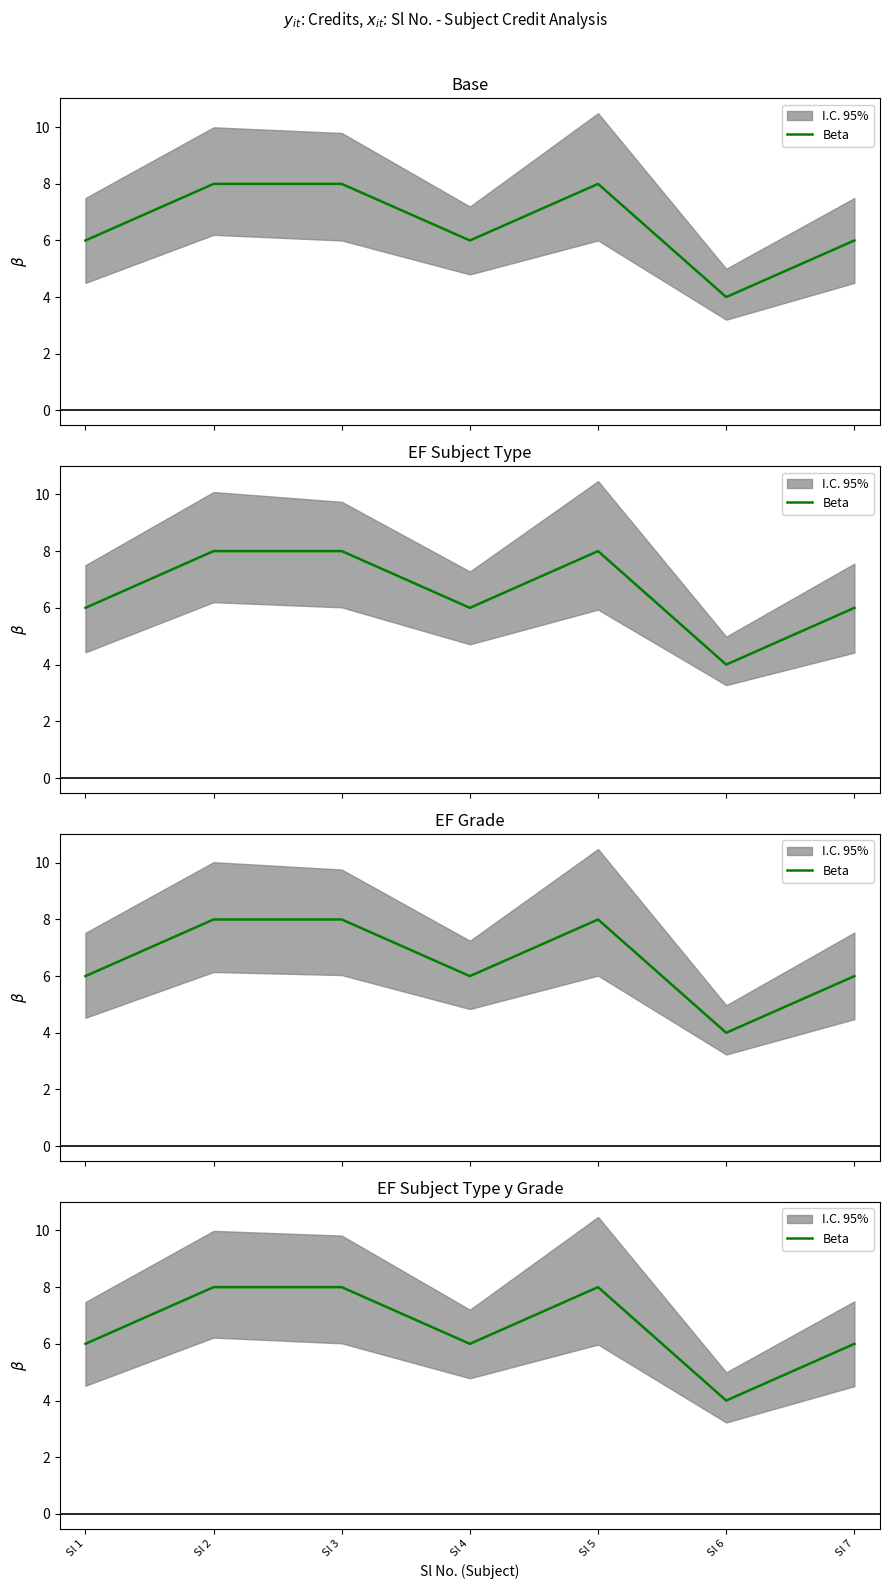

Which label corresponds to the smallest value in the chart?

Sl 6